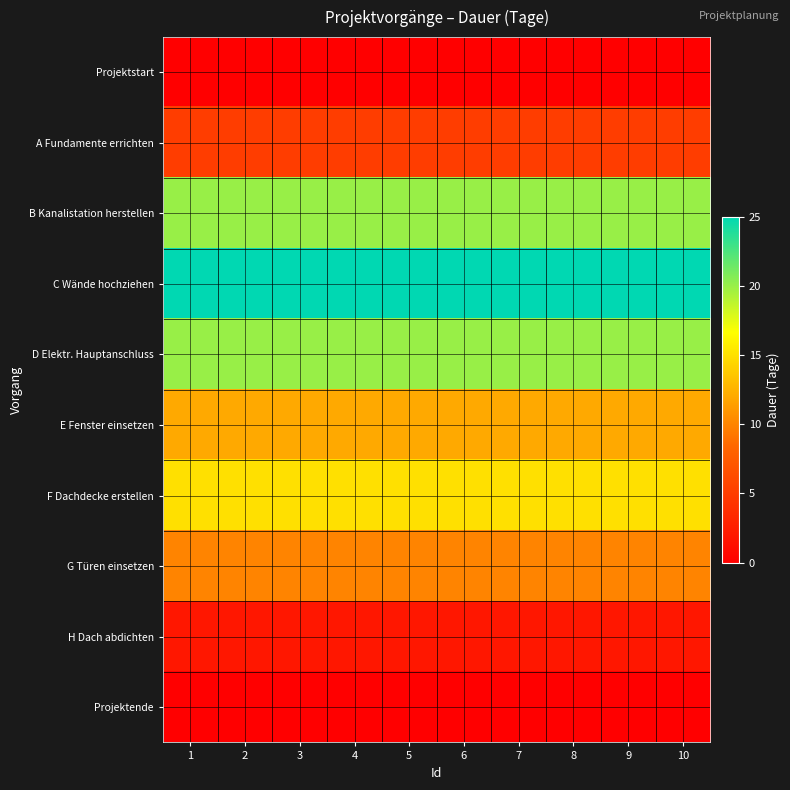

At which category does the chart reach its minimum across all series?

1